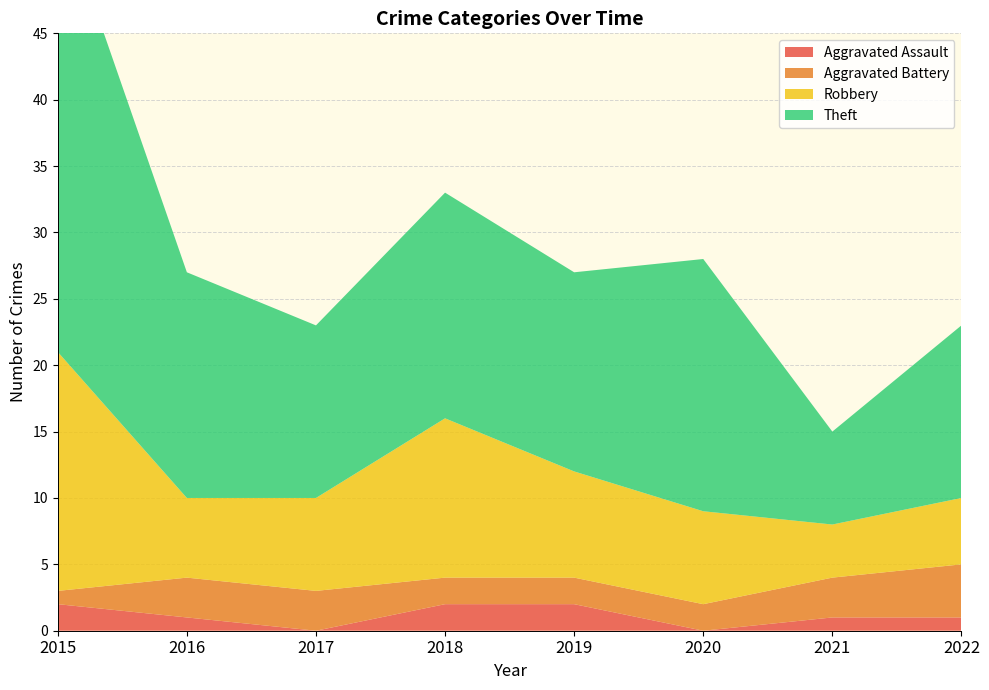

Reading left to right, transcribe all the data shown in this chart.

Aggravated Assault: 2015=2	2016=1	2017=0	2018=2	2019=2	2020=0	2021=1	2022=1
Aggravated Battery: 2015=1	2016=3	2017=3	2018=2	2019=2	2020=2	2021=3	2022=4
Robbery: 2015=18	2016=6	2017=7	2018=12	2019=8	2020=7	2021=4	2022=5
Theft: 2015=34	2016=17	2017=13	2018=17	2019=15	2020=19	2021=7	2022=13